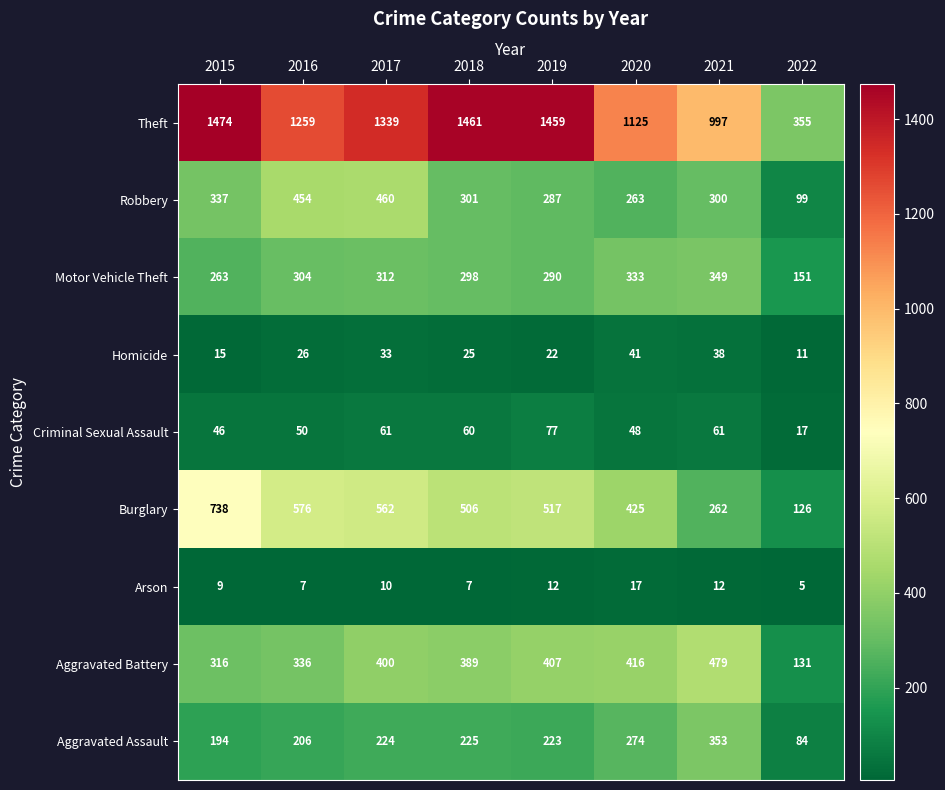

Is it true that Aggravated Battery equals 389 at 2018?

True